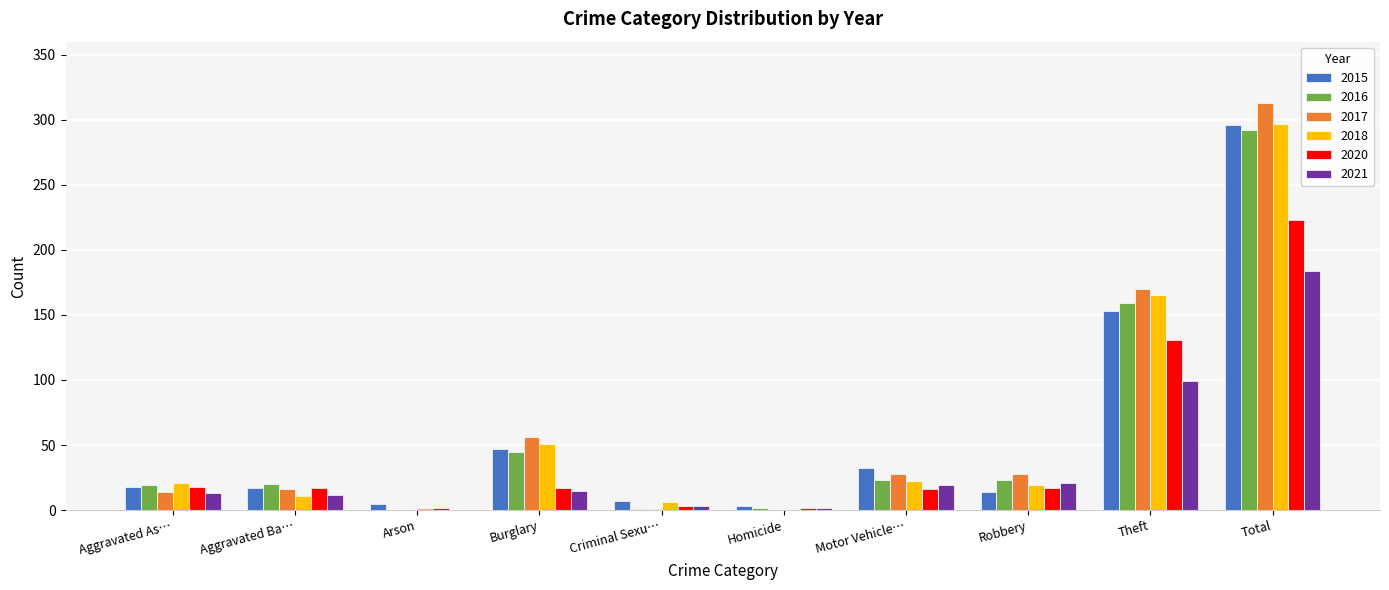

What is the maximum value for 2021?

184